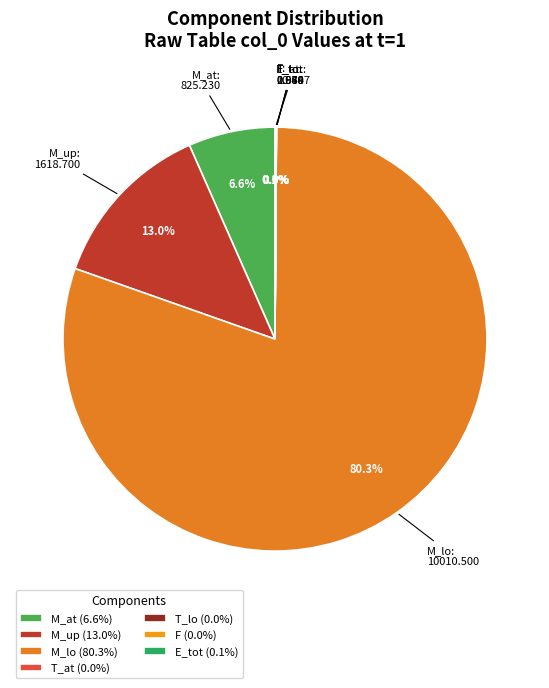

Does any single category account for the majority?

Yes